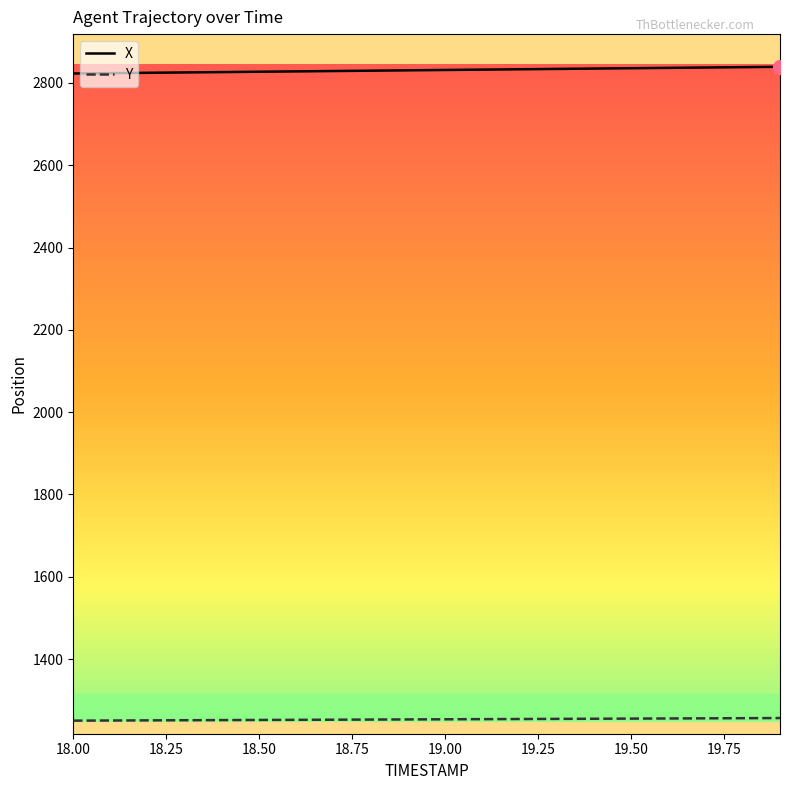

True or false: Y and X intersect in this chart.

False